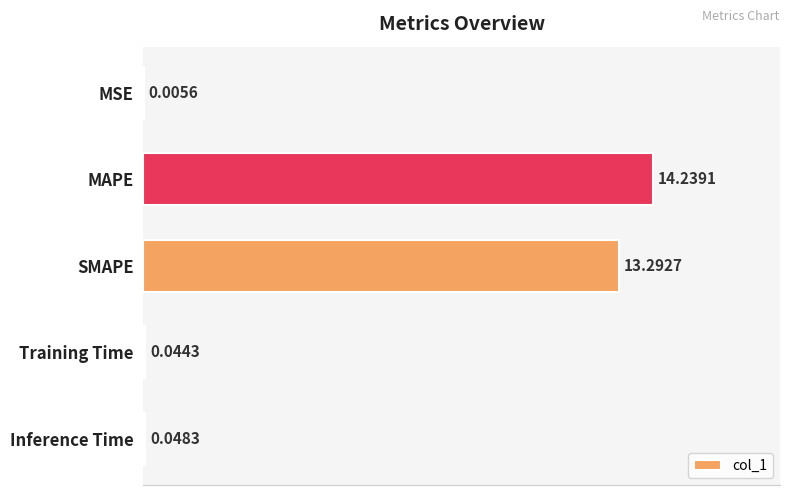

What is the sum of all values?

27.6